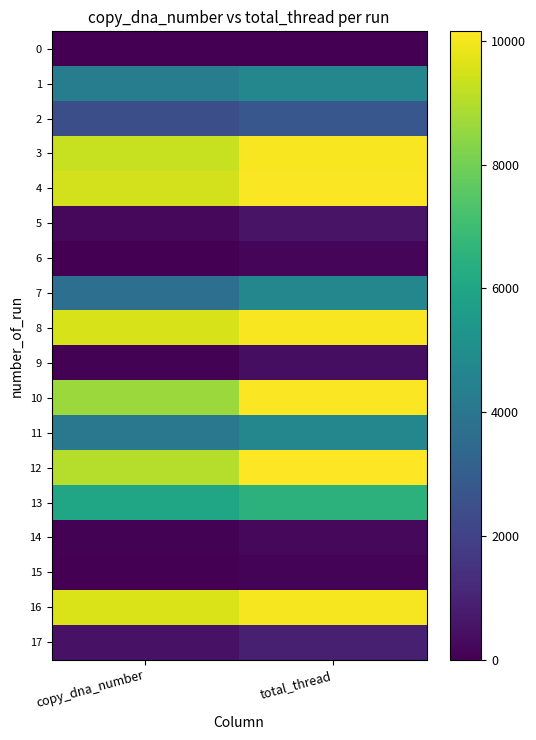

What is the total value across all series at total_thread?

86102